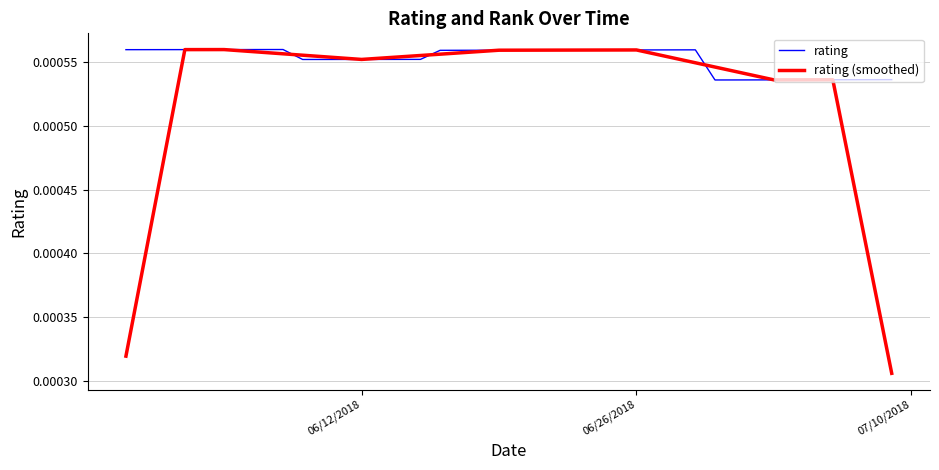

Rank the series by their average value, from highest to lowest.

rating, rating (smoothed)